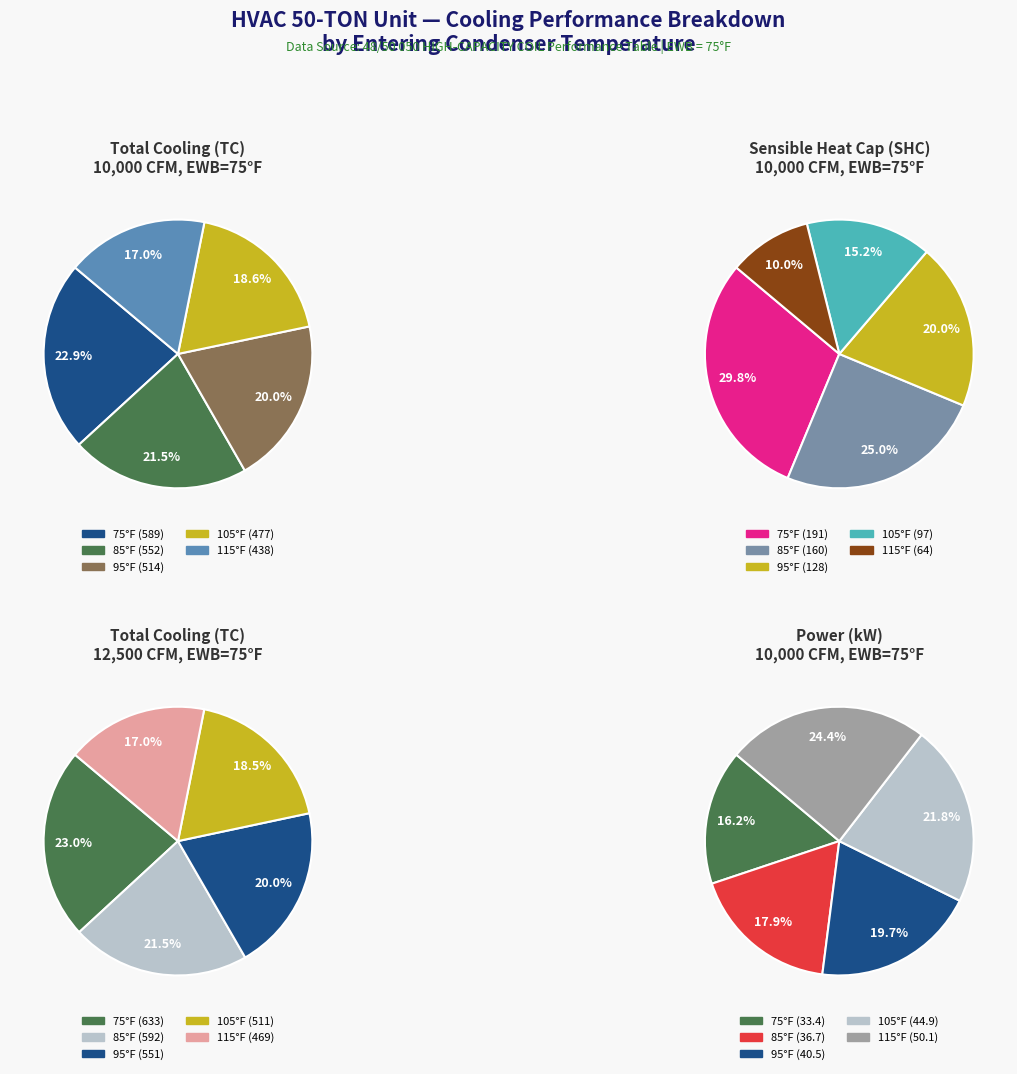

Does any single category account for the majority?

No